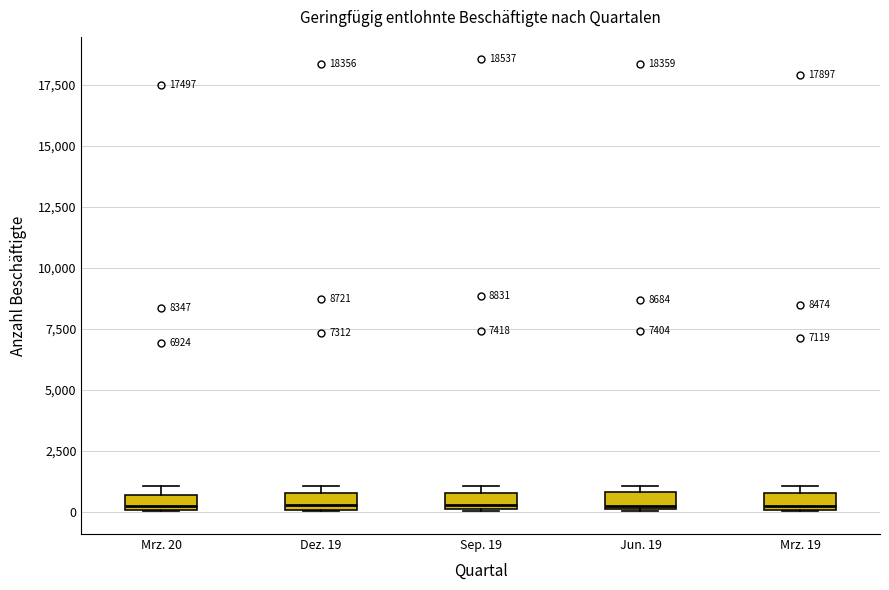

Where is the lower edge of the box for Mrz. 20 on the y-axis? The values are not printed on the chart, so give them approximately, as read against the axis.

0